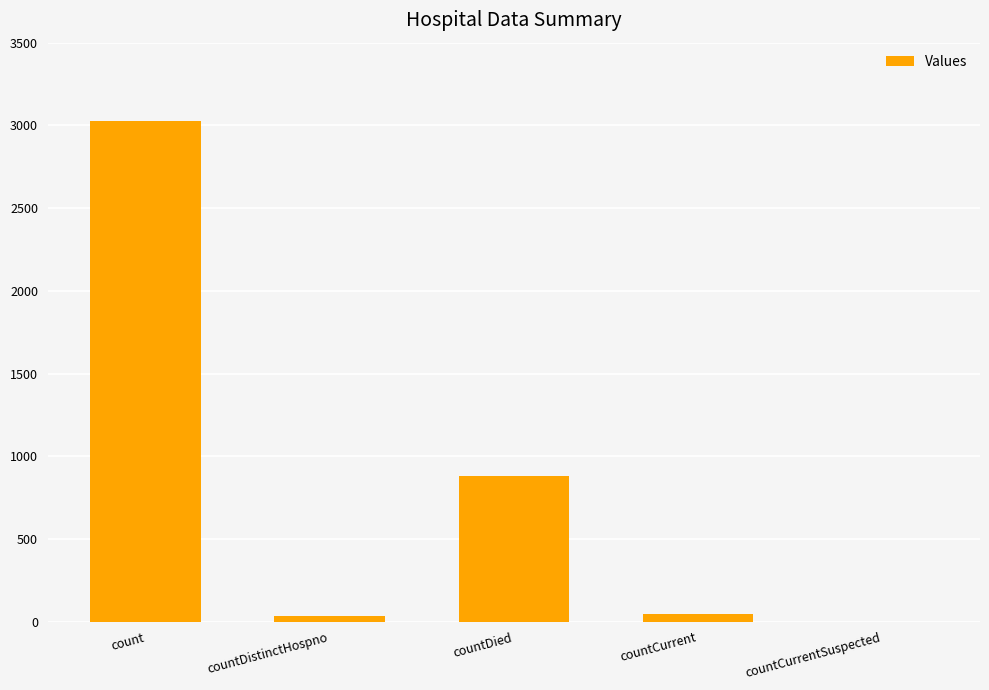

Reading left to right, what are all the values shown in this chart?

count=3029	countDistinctHospno=32	countDied=882	countCurrent=47	countCurrentSuspected=0